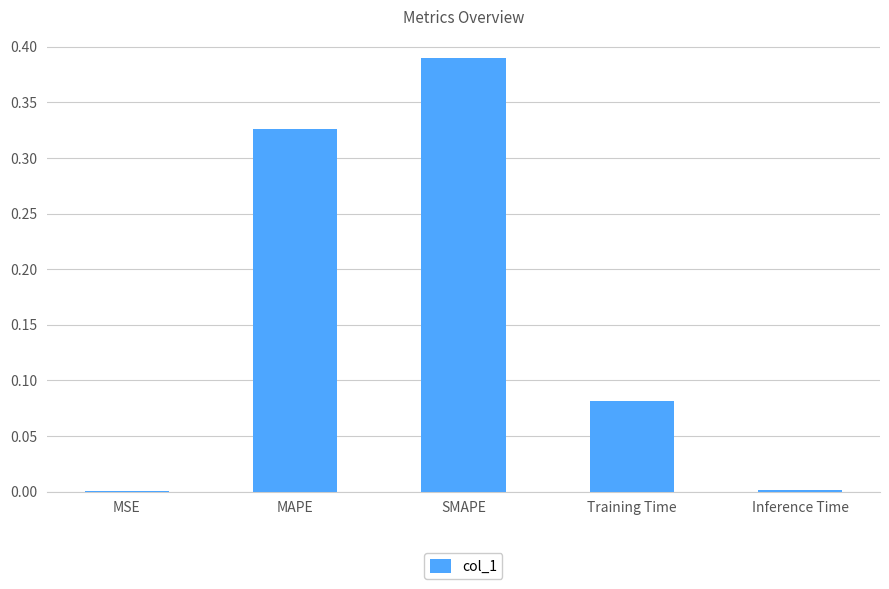

What is the sum of the values at MAPE and SMAPE?

0.7